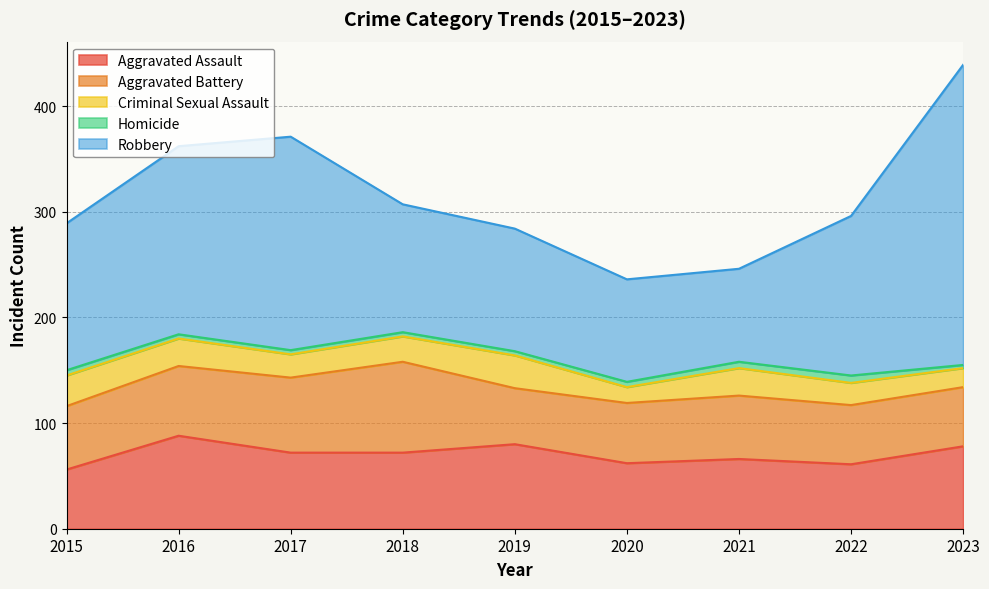

At how many categories does at least one series exceed 231?

1